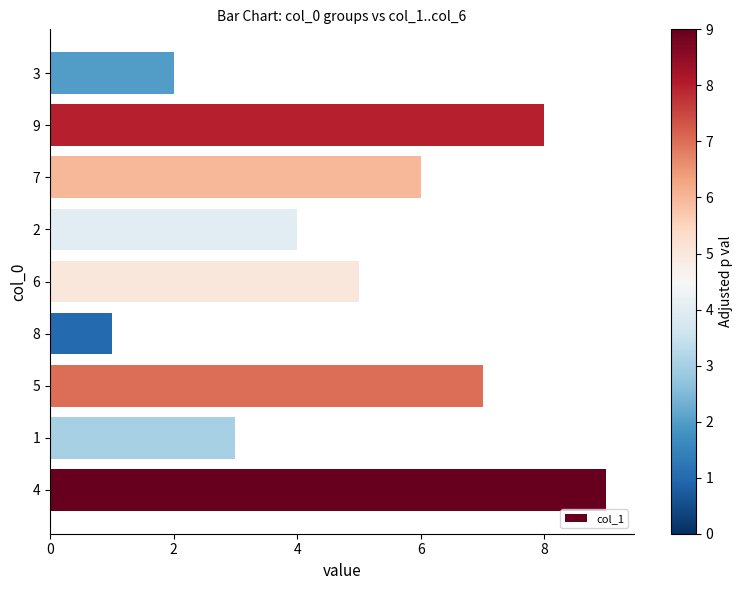

Rank the categories by value from lowest to highest.

8, 3, 1, 2, 6, 7, 5, 9, 4